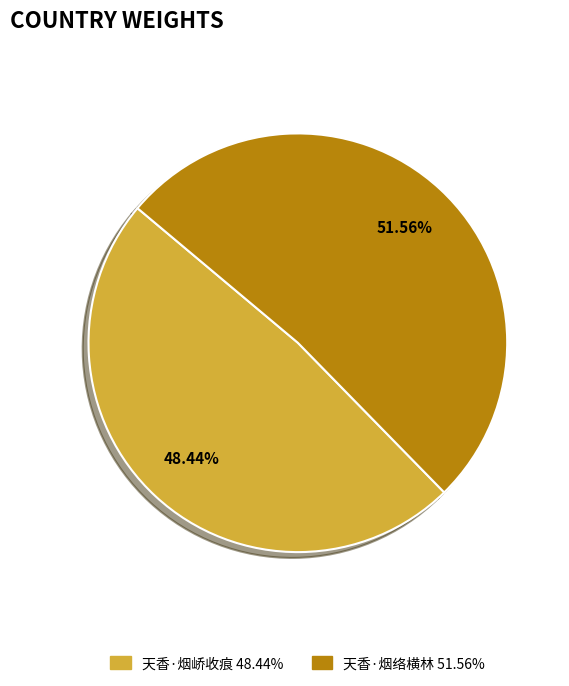

Do 天香·烟络横林 and 天香·烟峤收痕 together represent more than half of the pie?

Yes